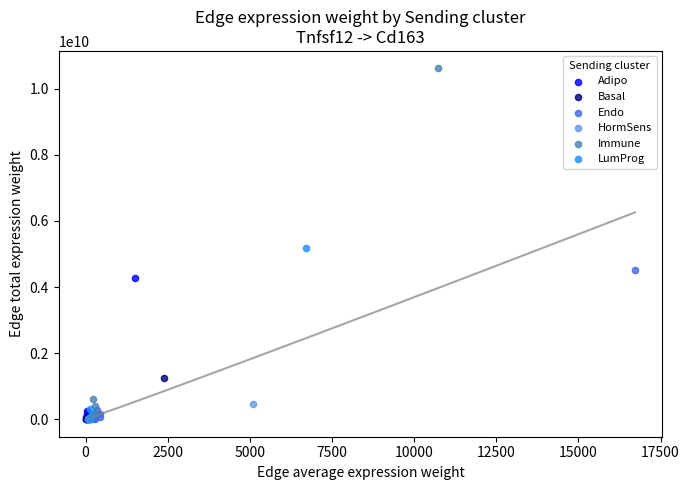

Which series has the largest Y range (max minus min)?

Immune